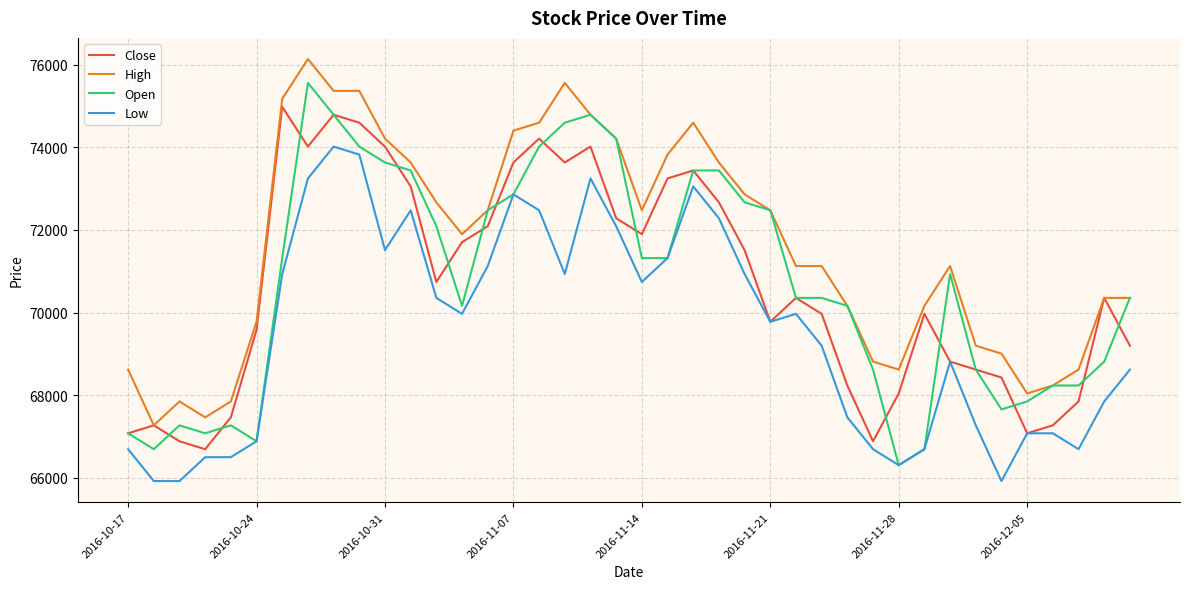

What is the smallest value displayed?

65921